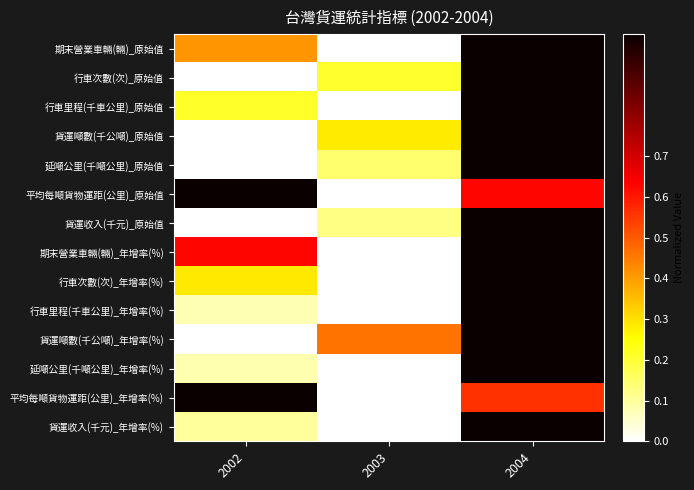

Which category has the highest value across all series?

2004